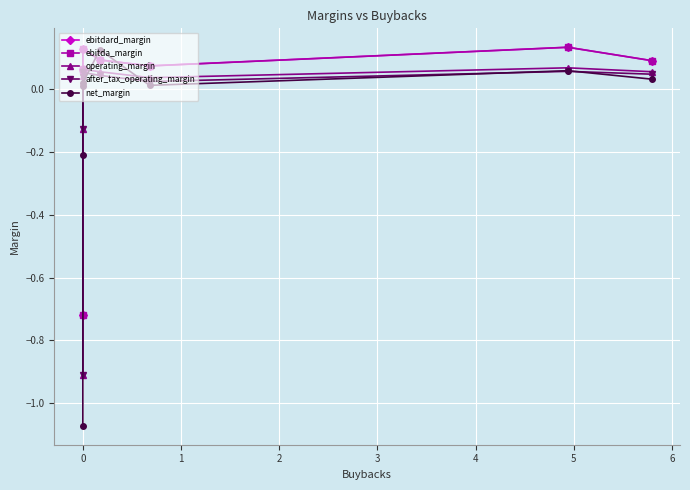

What is the total value across all series at 0?

-4.3